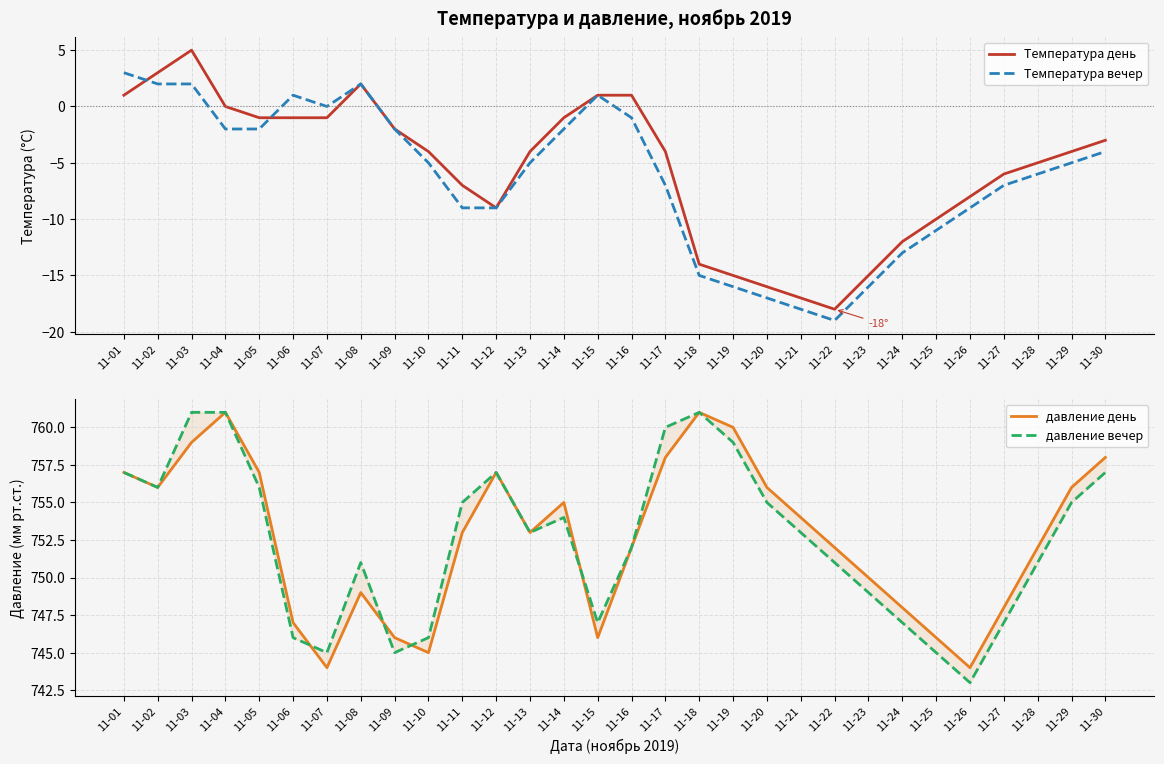

Which label corresponds to the smallest value in the chart?

11-22